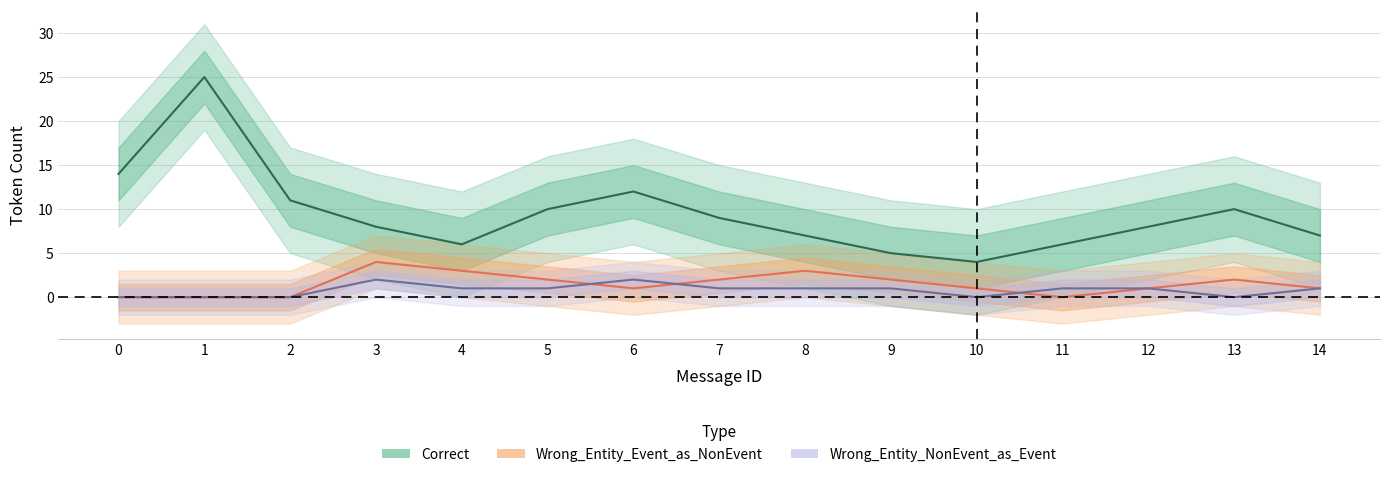

How many data points in Correct are less than 8?

6